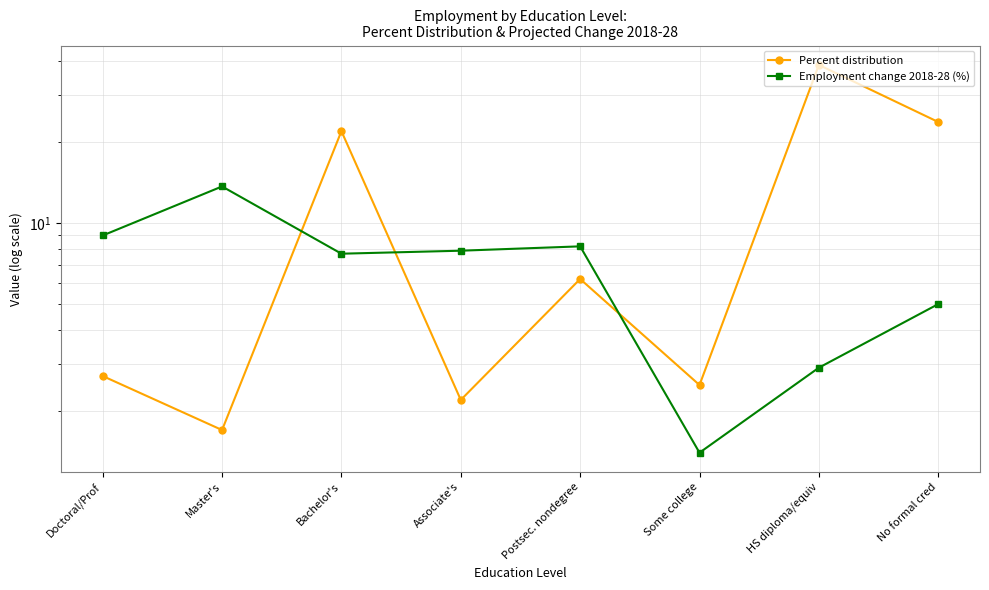

What is the sum of the Employment change 2018-28 (%) values at Bachelor's and HS diploma/equiv?

10.6